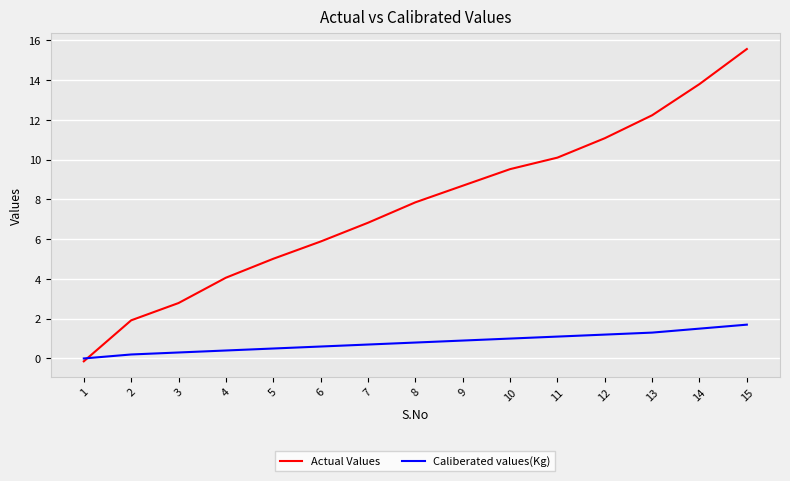

Which category has the lowest value in the Actual Values series?

1